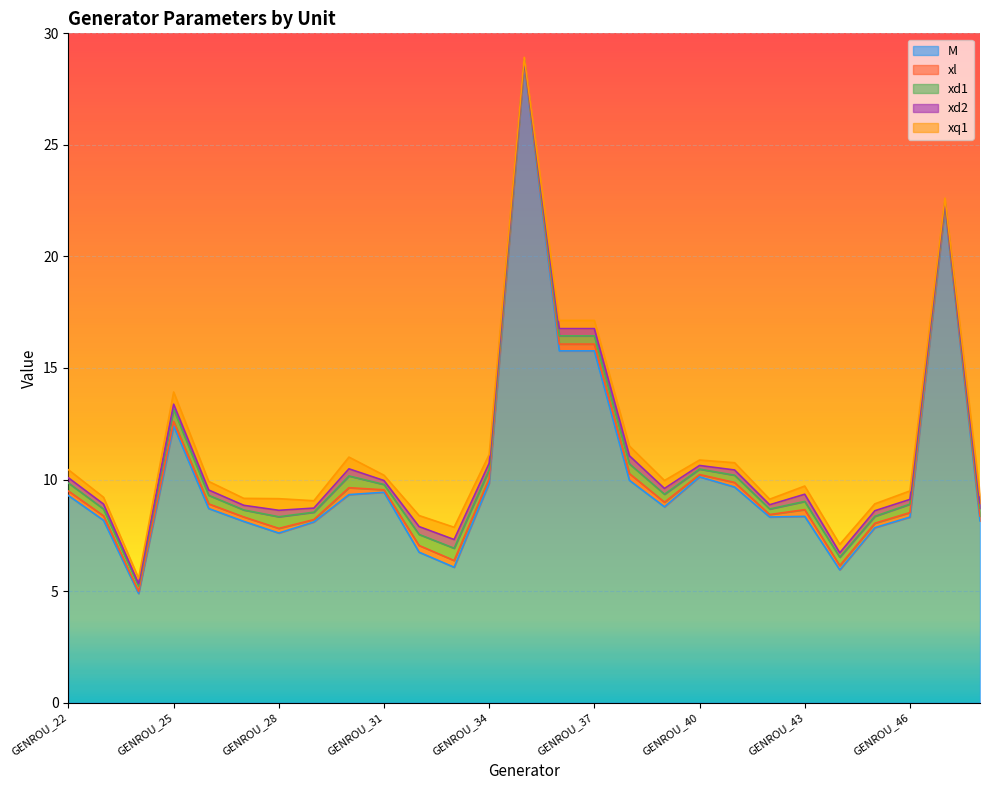

Which category has the lowest value across all series?

GENROU_35